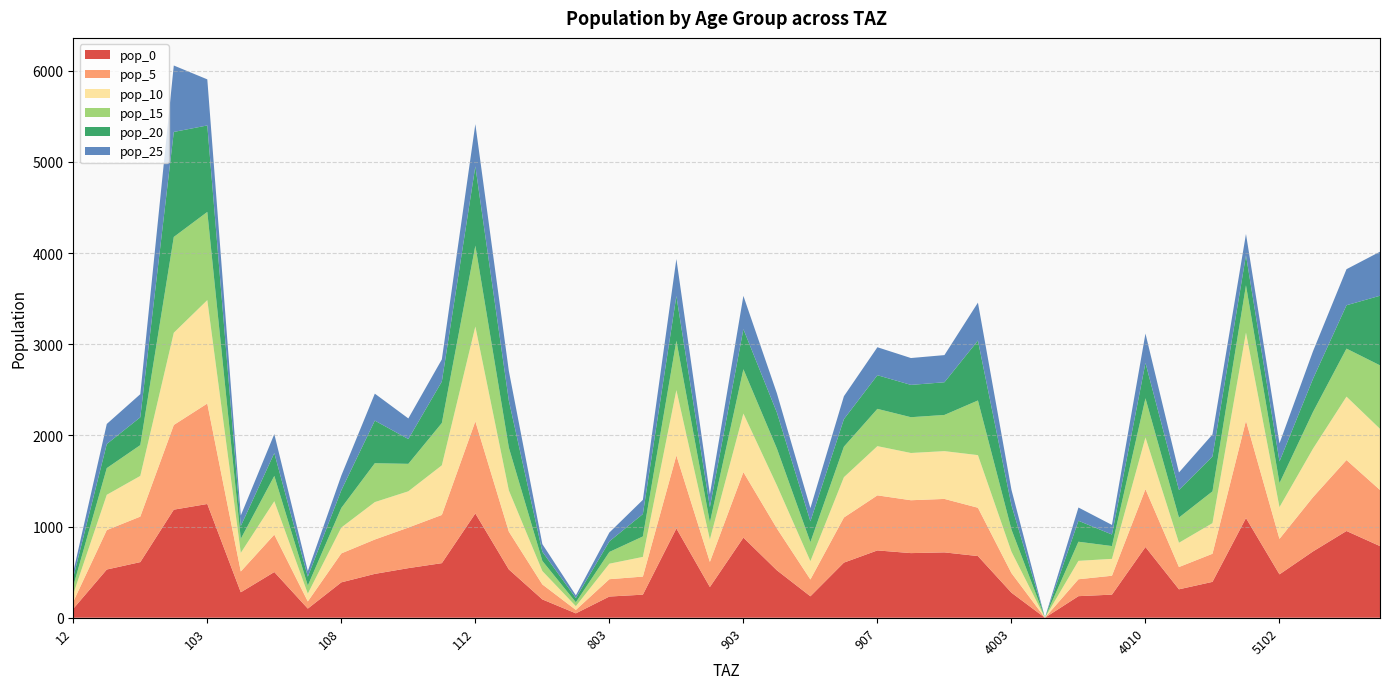

Reading right to left, transcribe all the data shown in this chart.

pop_0: 5105=785.7	5104=951.4	5103=727.3	5102=475.8	5101=1093.5	4104=393.4	4011=311.8	4010=775.8	4007=253.4	4005=236.6	4004=0.0	4003=274.8	4002=676.4	4001=716.9	908=708.9	907=738.4	906=604.6	905=235.3	904=520.1	903=878.6	902=336.9	901=979.3	805=253.1	803=232.5	707=48.0	409=200.9	113=529.6	112=1144.1	111=598.7	110=544.0	109=481.0	108=388.1	107=100.2	106=501.3	104=279.1	103=1247.8	102=1185.5	101=610.2	13=529.0	12=98.6
pop_5: 5105=615.8	5104=778.3	5103=595.0	5102=389.3	5101=1067.5	4104=308.3	4011=244.4	4010=634.6	4007=207.3	4005=185.4	4004=0.0	4003=215.4	4002=530.1	4001=586.5	908=579.9	907=604.1	906=494.7	905=184.4	904=459.4	903=718.8	902=275.6	901=801.2	805=198.3	803=190.2	707=37.7	409=164.4	113=415.1	112=1010.5	111=528.8	110=445.1	109=377.0	108=317.5	107=78.5	106=410.1	104=228.4	103=1102.1	102=929.0	101=499.2	13=432.7	12=77.2
pop_10: 5105=670.5	5104=695.7	5103=531.9	5102=347.9	5101=966.5	4104=335.8	4011=266.1	4010=567.3	4007=185.3	4005=201.9	4004=0.0	4003=234.5	4002=577.2	4001=524.2	908=518.4	907=539.9	906=442.1	905=200.8	904=472.7	903=642.4	902=246.3	901=716.1	805=215.9	803=170.0	707=41.0	409=146.9	113=452.0	112=1039.8	111=544.1	110=397.8	109=410.5	108=283.8	107=85.5	106=366.6	104=204.1	103=1134.1	102=1011.7	101=446.2	13=386.8	12=84.1
pop_15: 5105=696.4	5104=526.7	5103=402.7	5102=263.4	5101=519.1	4104=348.7	4011=276.4	4010=429.5	4007=140.3	4005=209.7	4004=0.0	4003=243.6	4002=599.5	4001=396.9	908=392.5	907=408.8	906=334.8	905=208.5	904=403.2	903=486.4	902=186.5	901=542.2	805=224.3	803=128.7	707=42.6	409=111.2	113=469.4	112=887.0	111=464.2	110=301.2	109=426.3	108=214.9	107=88.8	106=277.6	104=154.5	103=967.4	102=1050.7	101=337.9	13=292.8	12=87.4
pop_20: 5105=763.6	5104=475.8	5103=363.7	5102=237.9	5101=330.1	4104=382.4	4011=303.1	4010=387.9	4007=126.7	4005=229.9	4004=0.0	4003=267.1	4002=657.4	4001=358.5	908=354.5	907=369.2	906=302.4	905=228.7	904=395.5	903=439.3	902=168.5	901=489.7	805=245.9	803=116.3	707=46.7	409=100.5	113=514.7	112=869.9	111=455.2	110=272.0	109=467.5	108=194.1	107=97.4	106=250.7	104=139.6	103=948.8	102=1152.1	101=305.2	13=264.5	12=95.8
pop_25: 5105=483.0	5104=395.4	5103=302.3	5102=197.7	5101=232.9	4104=241.9	4011=191.7	4010=322.4	4007=105.3	4005=145.5	4004=0.0	4003=168.9	4002=415.8	4001=297.9	908=294.6	907=306.8	906=251.3	905=144.6	904=210.7	903=365.1	902=140.0	901=407.0	805=155.6	803=96.6	707=29.5	409=83.5	113=325.6	112=463.4	111=242.5	110=226.1	109=295.7	108=161.3	107=61.6	106=208.3	104=116.0	103=505.5	102=728.8	101=253.6	13=219.8	12=60.6